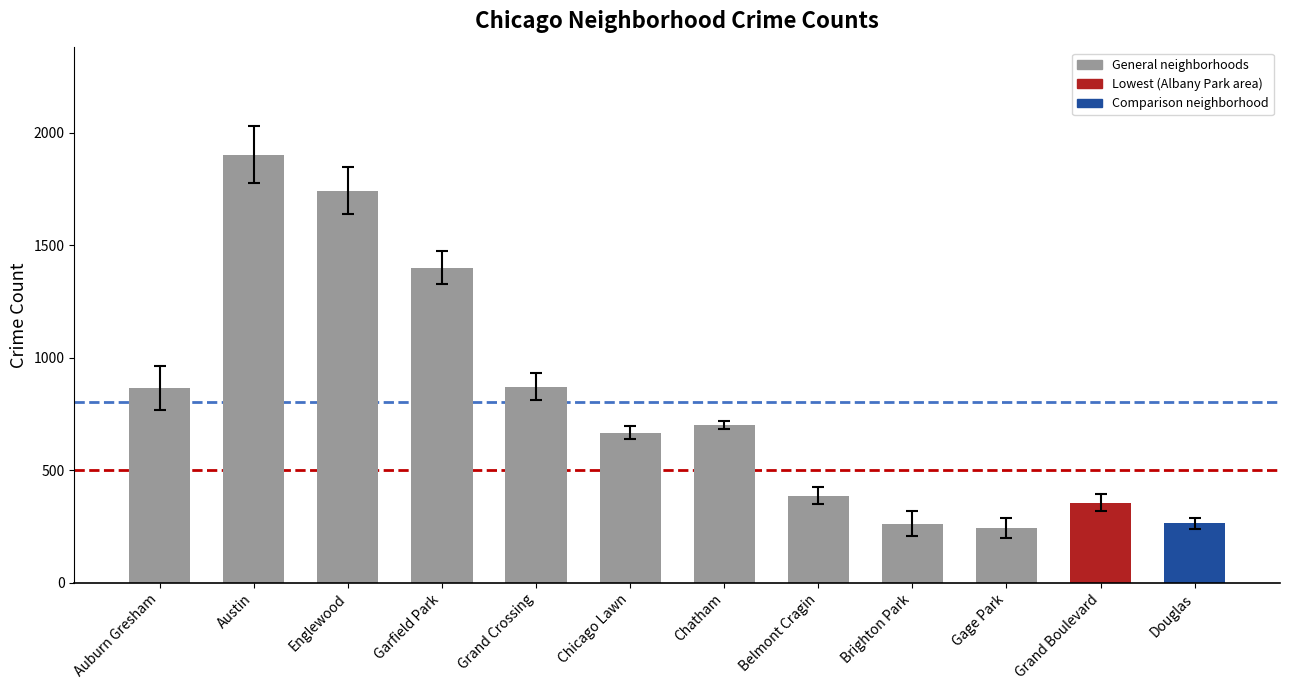

What is the difference between the values at Brighton Park and Grand Crossing?

608.7